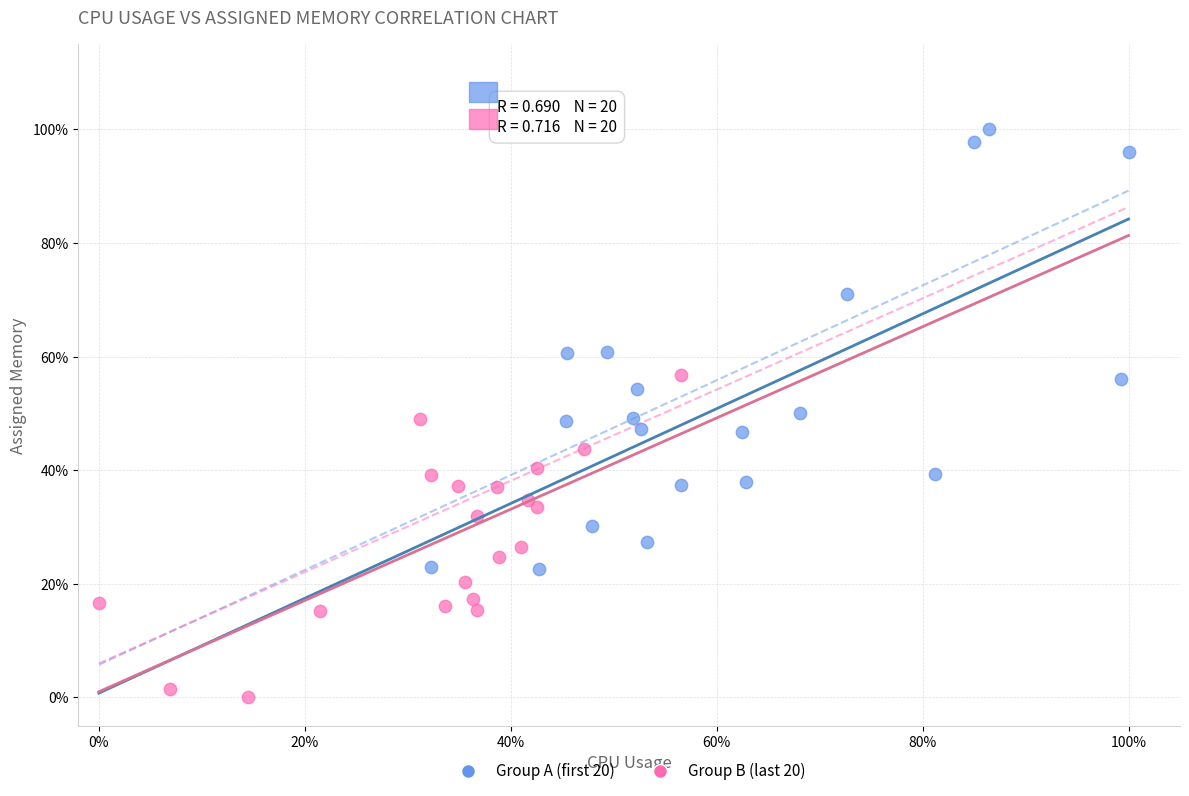

Which series contains the highest Y value?

Group A (first 20)